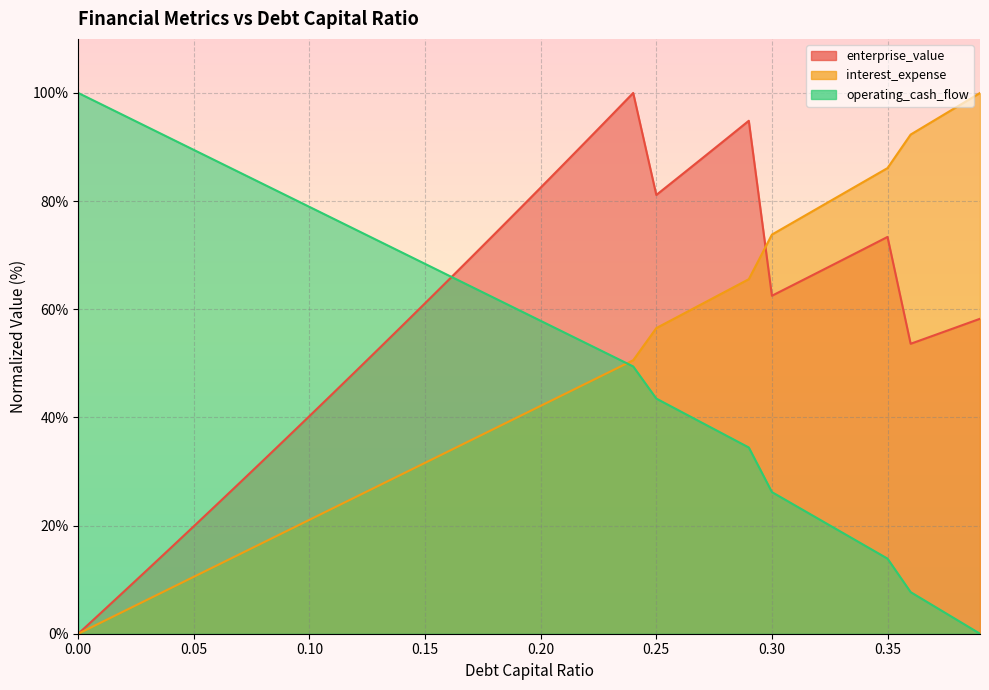

Which series has the largest total across all categories?

enterprise_value